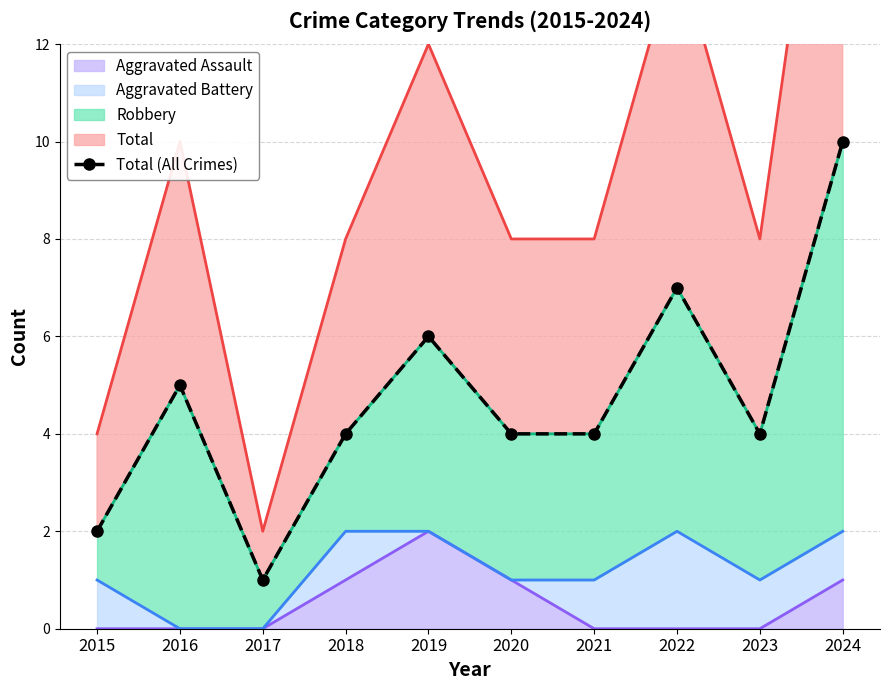

Which label corresponds to the smallest value in the chart?

2017